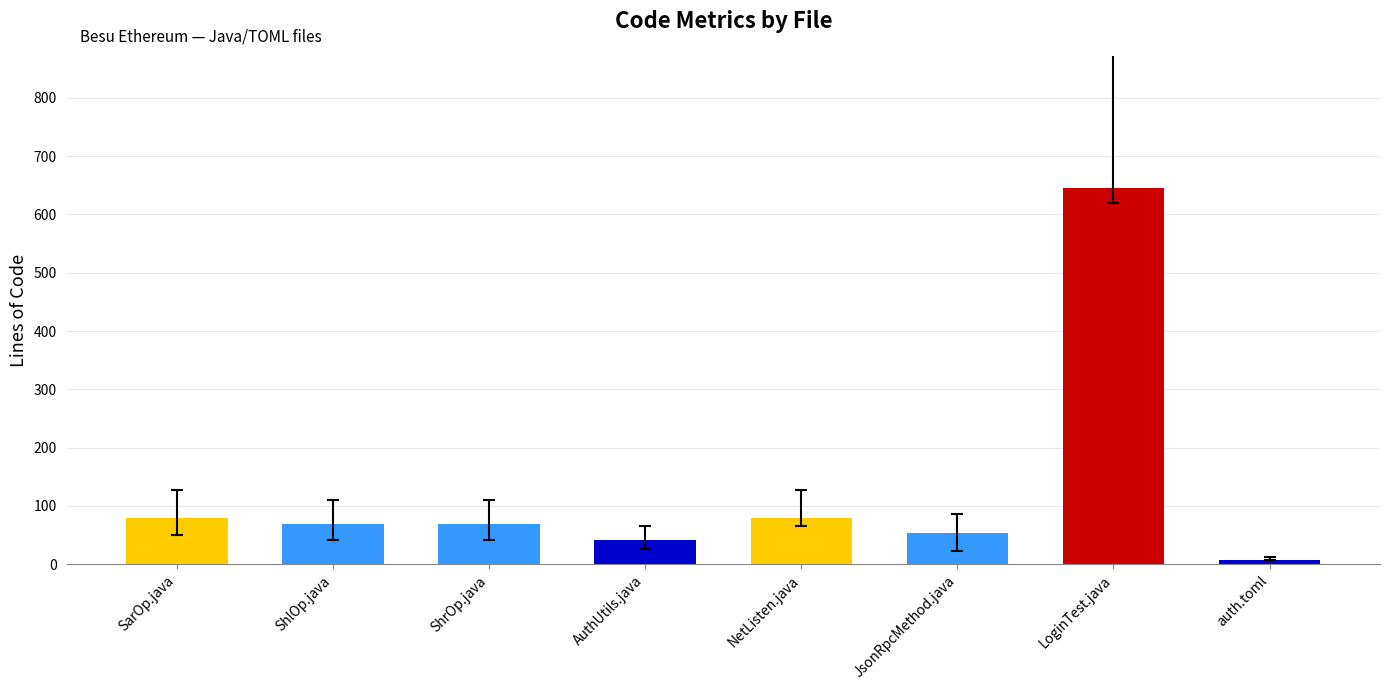

What is the average value?

131